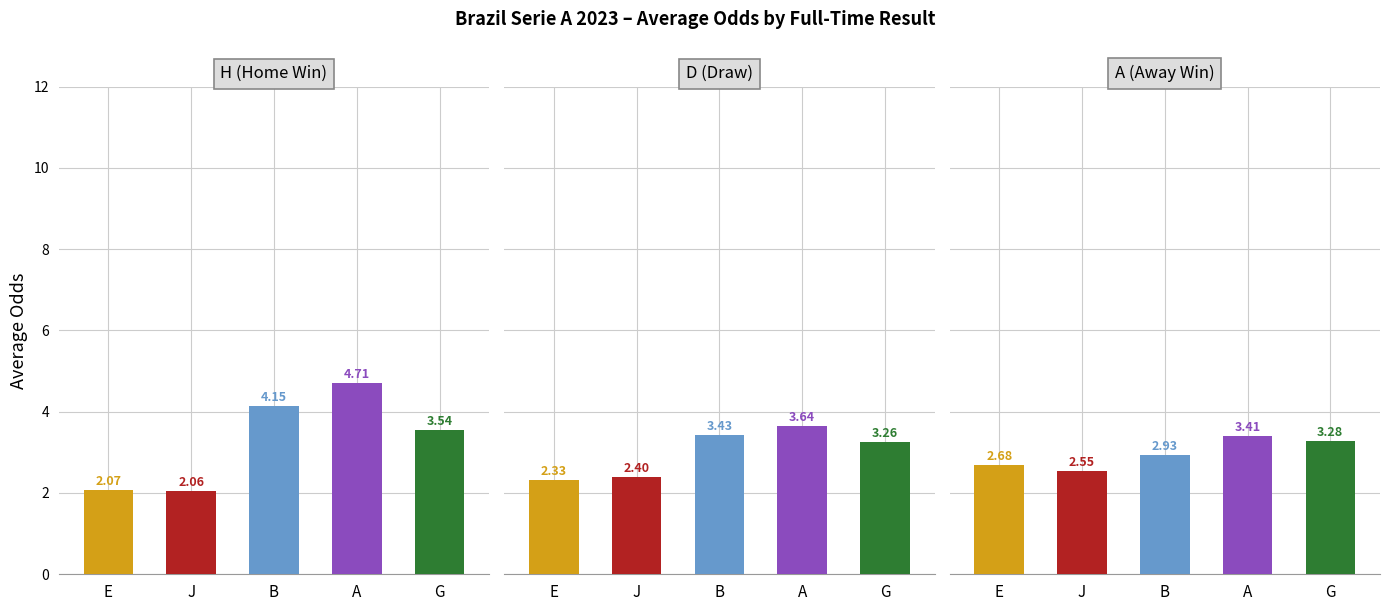

Which series has the largest total across all categories?

H